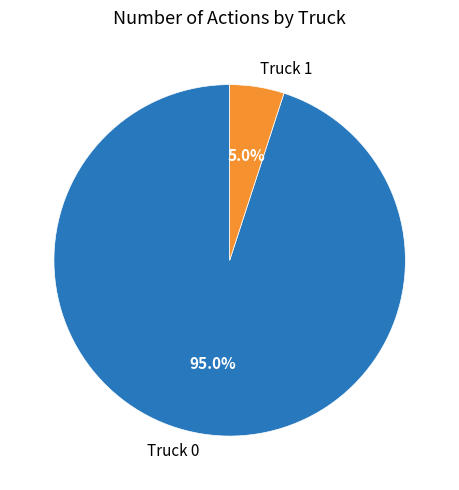

Is it true that Truck 1 is 19% of the pie?

False